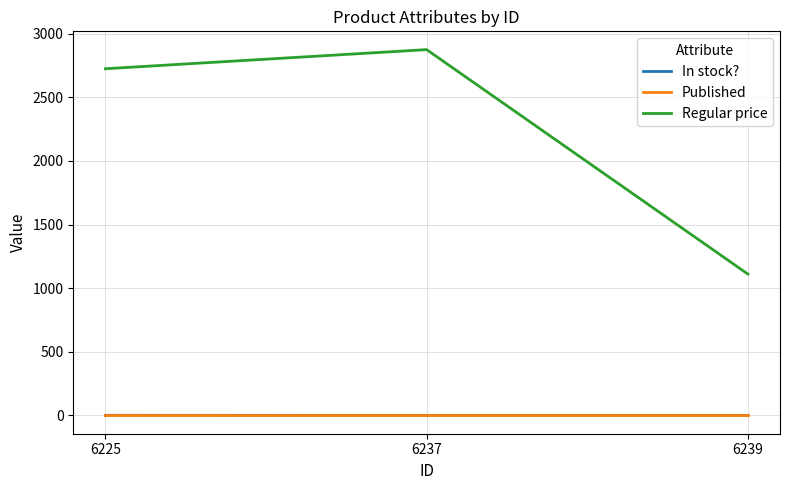

Read the Regular price value at 6237.

2875.0